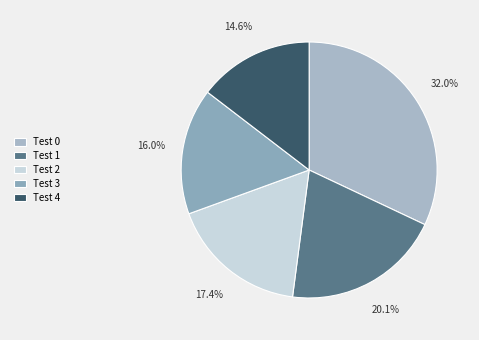

Rank the categories by value from lowest to highest.

Test 4, Test 3, Test 2, Test 1, Test 0